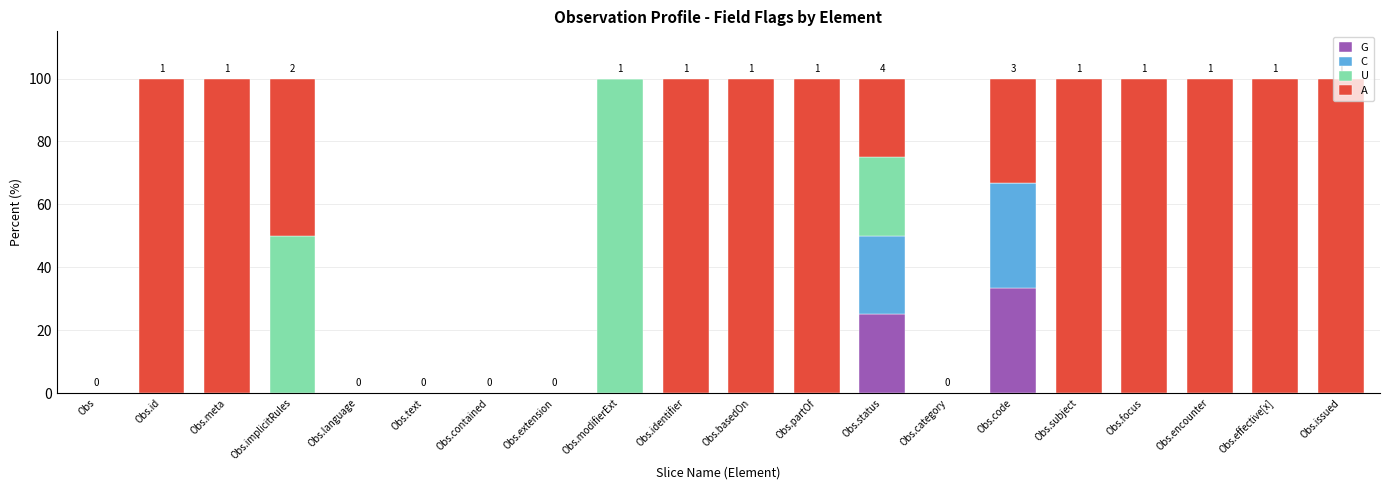

True or false: G has a value of 0.0 at Obs.modifierExt.

True